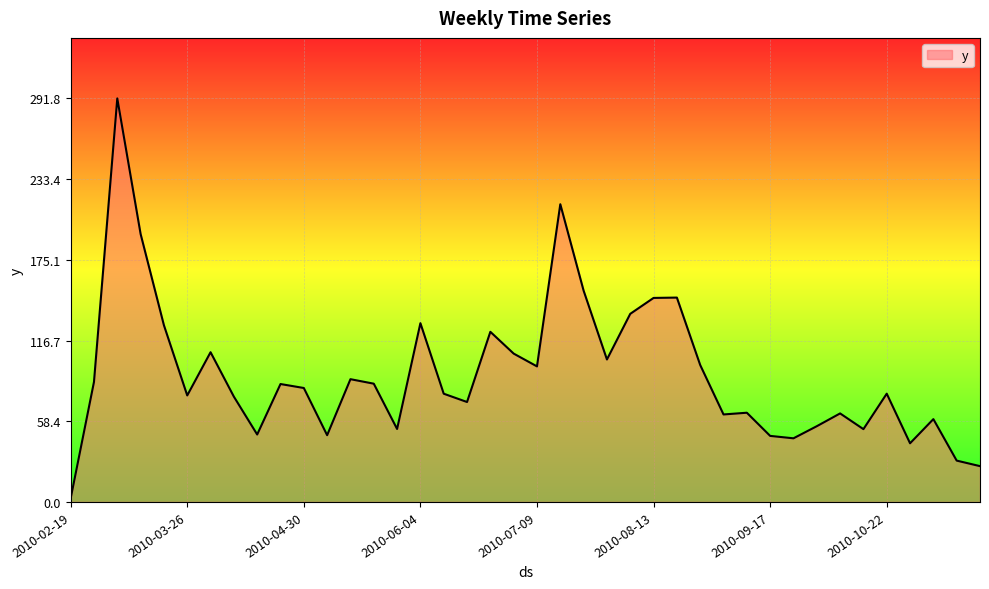

List the labels in order of value, largest first.

2010-03-05, 2010-07-16, 2010-03-12, 2010-07-23, 2010-08-20, 2010-08-13, 2010-08-06, 2010-06-04, 2010-03-19, 2010-06-25, 2010-04-02, 2010-07-02, 2010-07-30, 2010-08-27, 2010-07-09, 2010-05-14, 2010-02-26, 2010-05-21, 2010-04-23, 2010-04-30, 2010-10-22, 2010-06-11, 2010-03-26, 2010-04-09, 2010-06-18, 2010-09-10, 2010-10-08, 2010-09-03, 2010-11-05, 2010-10-01, 2010-05-28, 2010-10-15, 2010-04-16, 2010-05-07, 2010-09-17, 2010-09-24, 2010-10-29, 2010-11-12, 2010-11-19, 2010-02-19